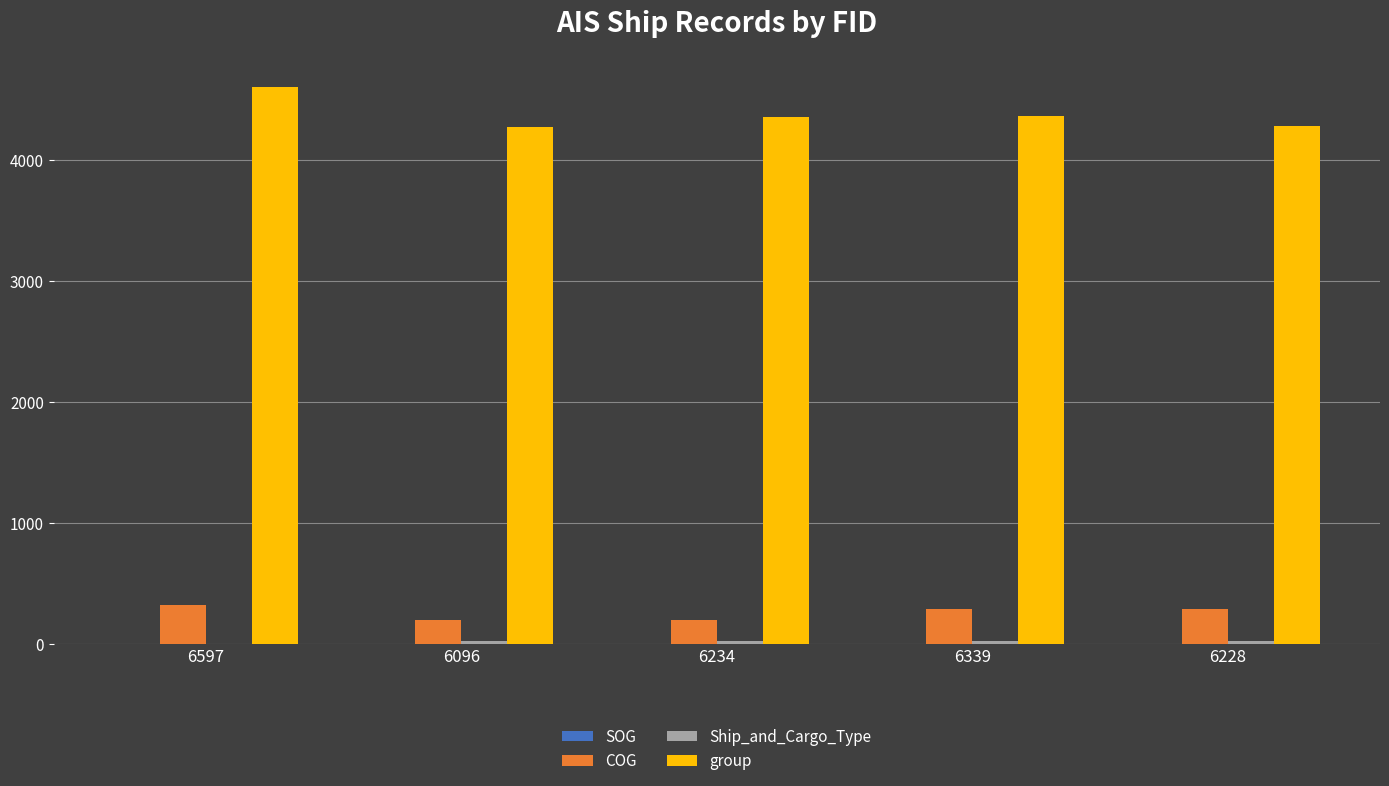

At which category does the chart reach its peak across all series?

6597